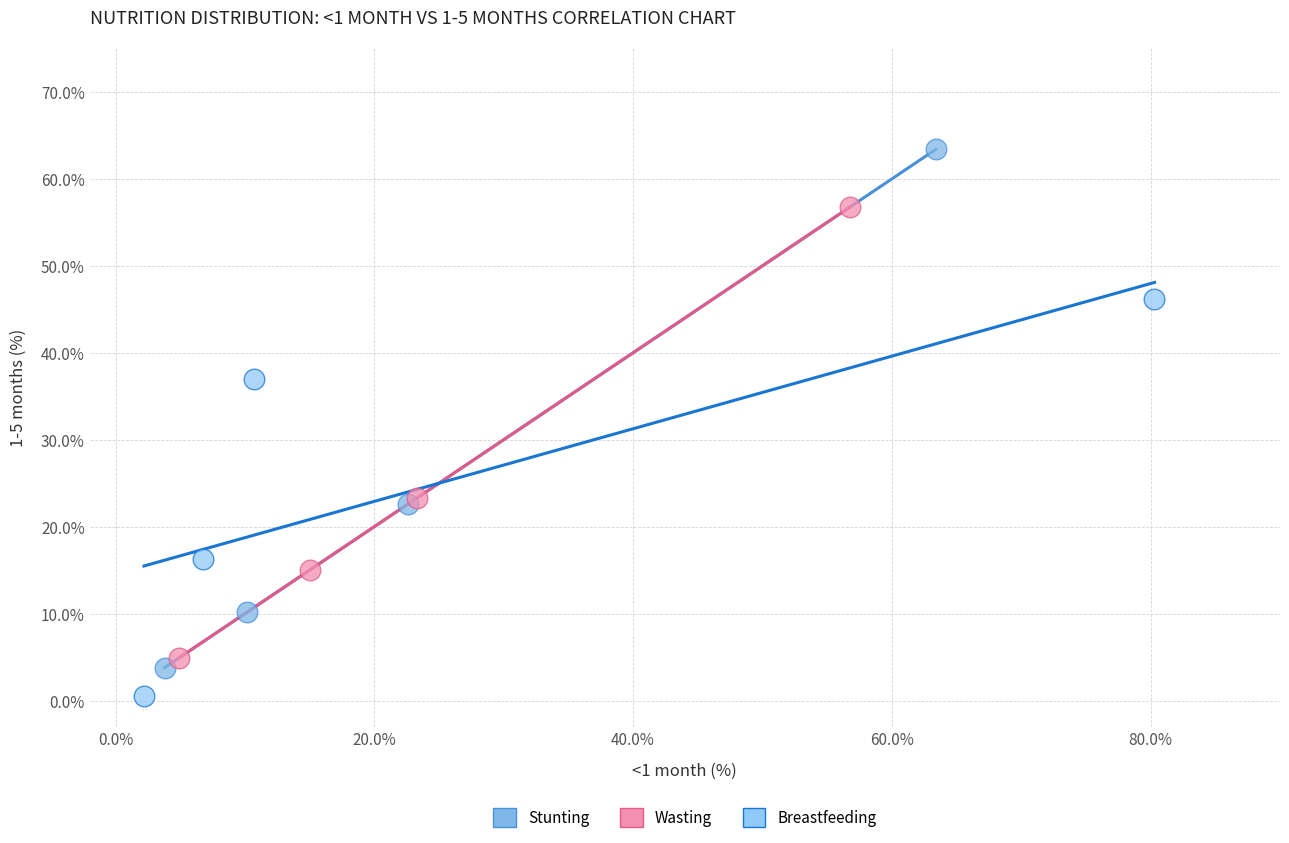

Which series has the widest spread of Y values?

Stunting